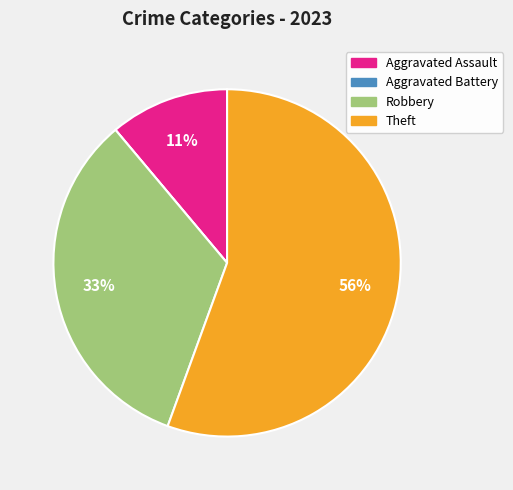

To the nearest percent, what is the difference between the largest and smallest slice percentages?

56%